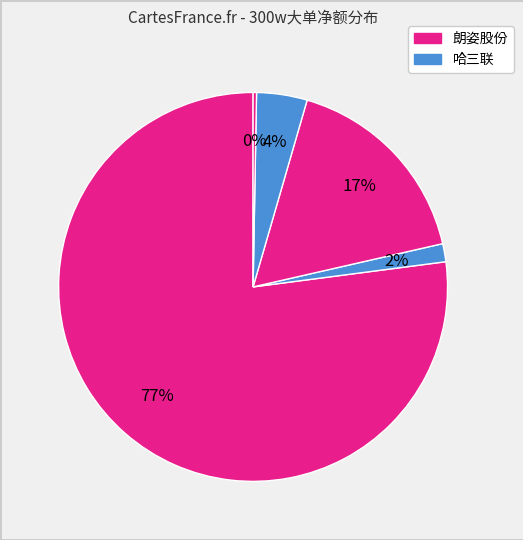

How many segments does this pie chart have?

5